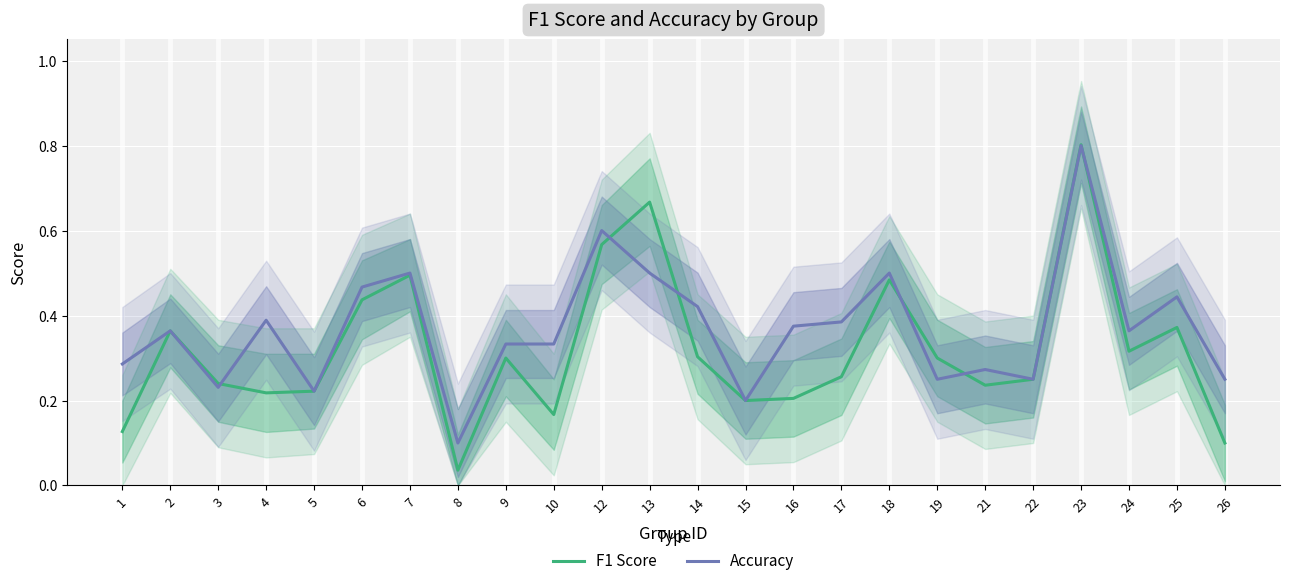

List the series in order of their overall mean, highest first.

Accuracy, F1 Score